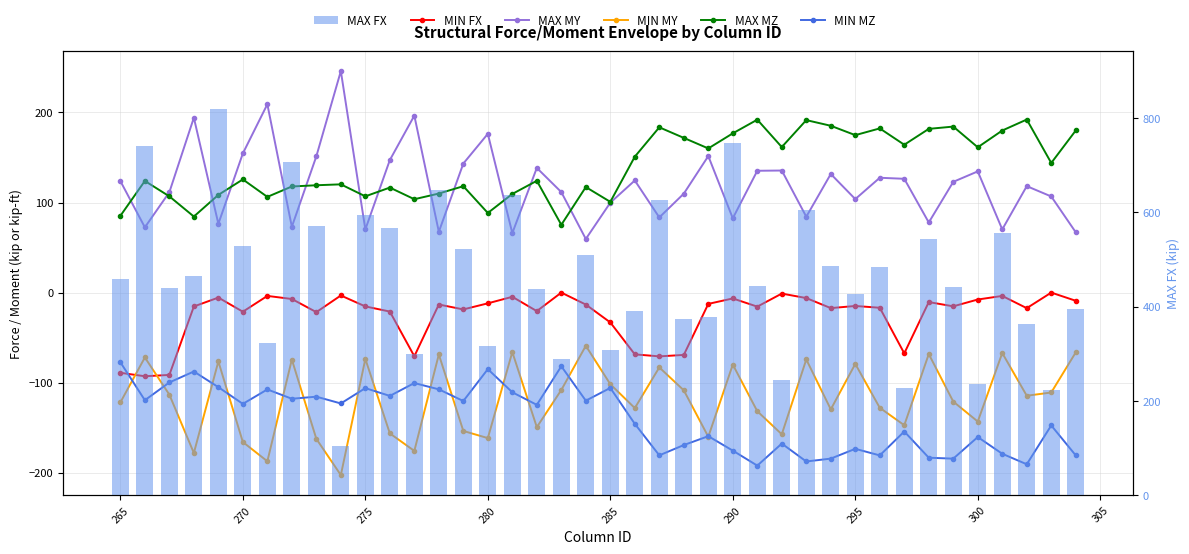

True or false: MIN FX has a value of -5.2 at 275.

False